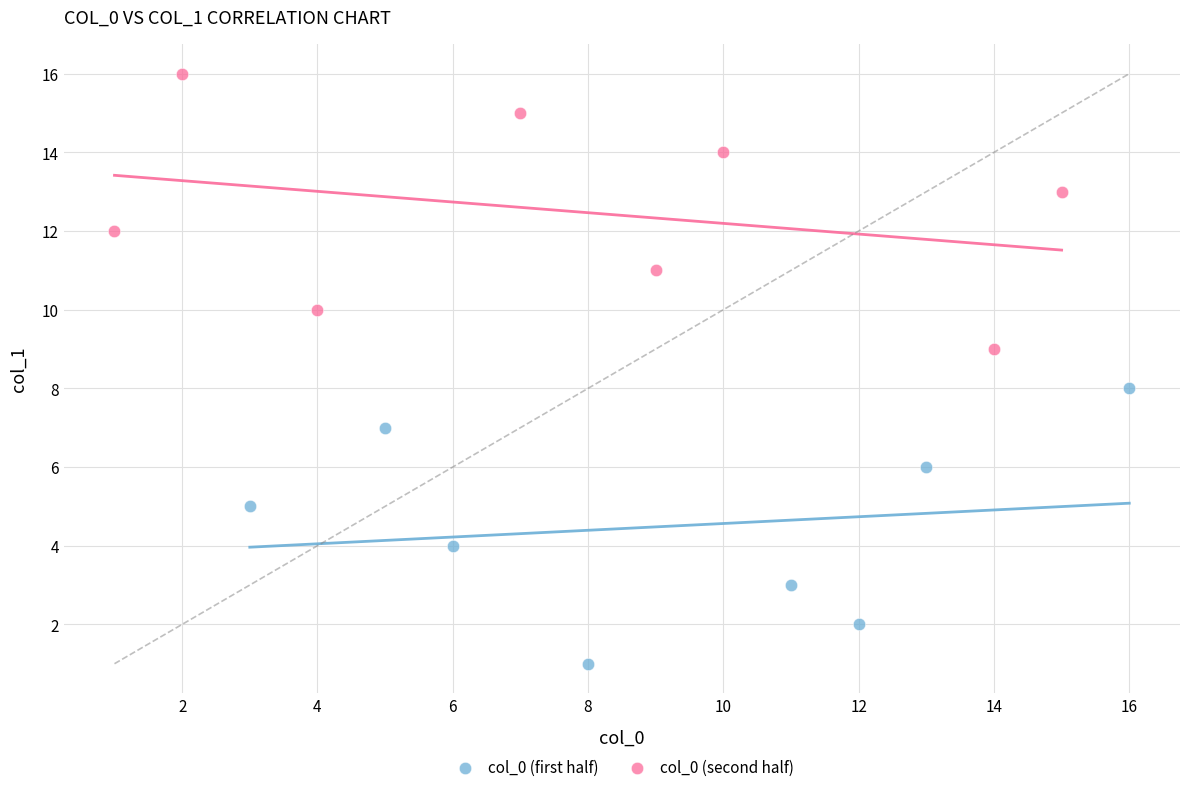

What are all the series names shown in the legend?

col_0 (first half), col_0 (second half)